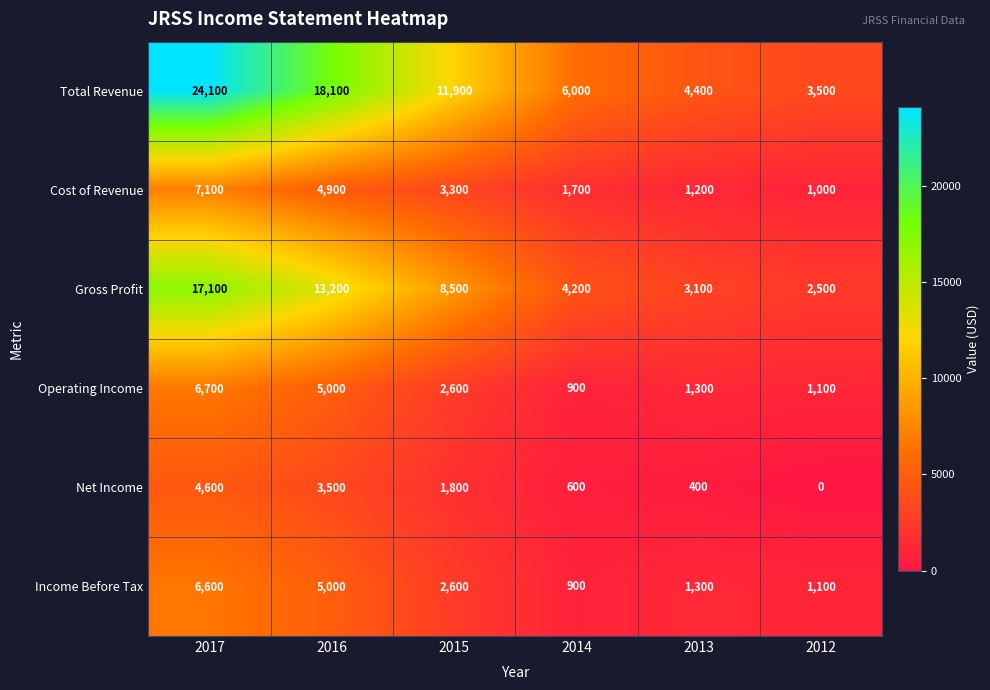

What is the sum of all Income Before Tax values?

17500